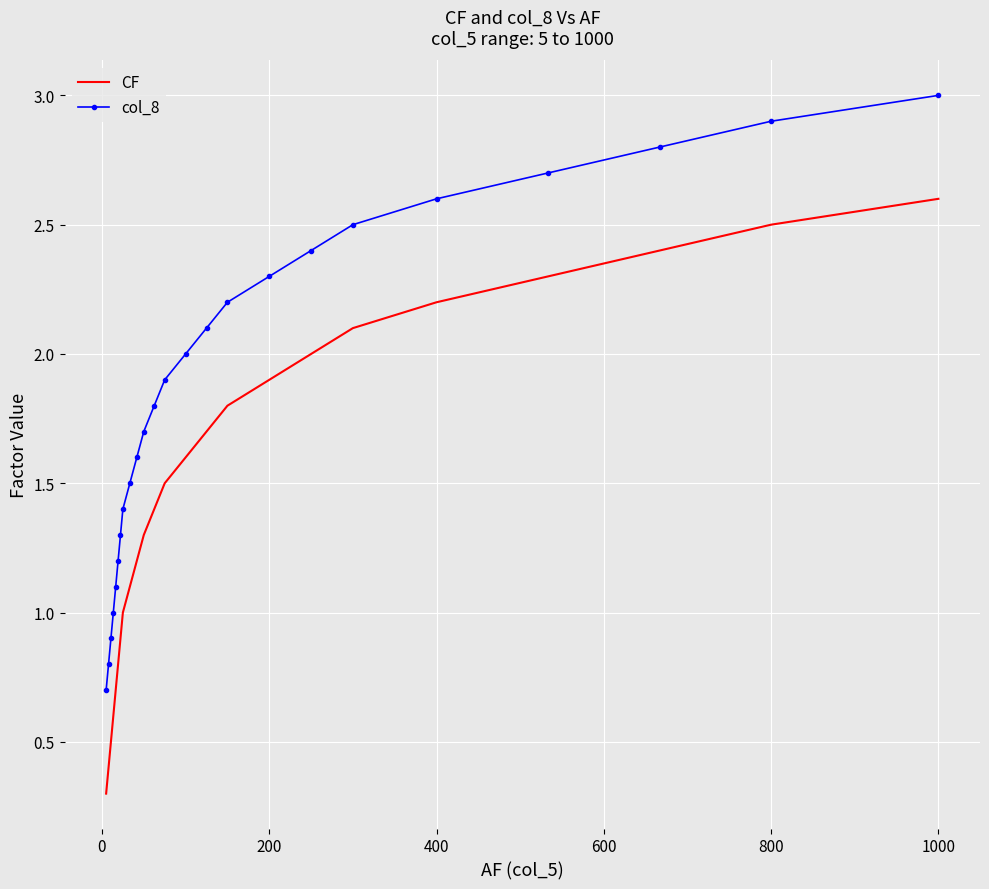

True or false: col_8 and CF cross at least once.

False